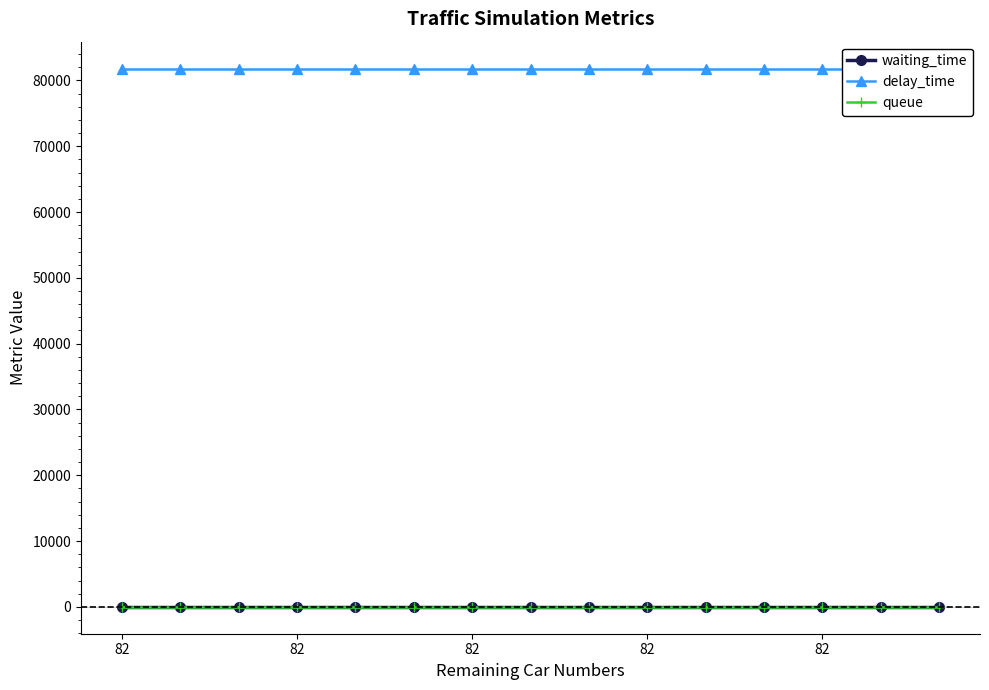

Rank the series by their maximum value, from highest to lowest.

delay_time, waiting_time, queue